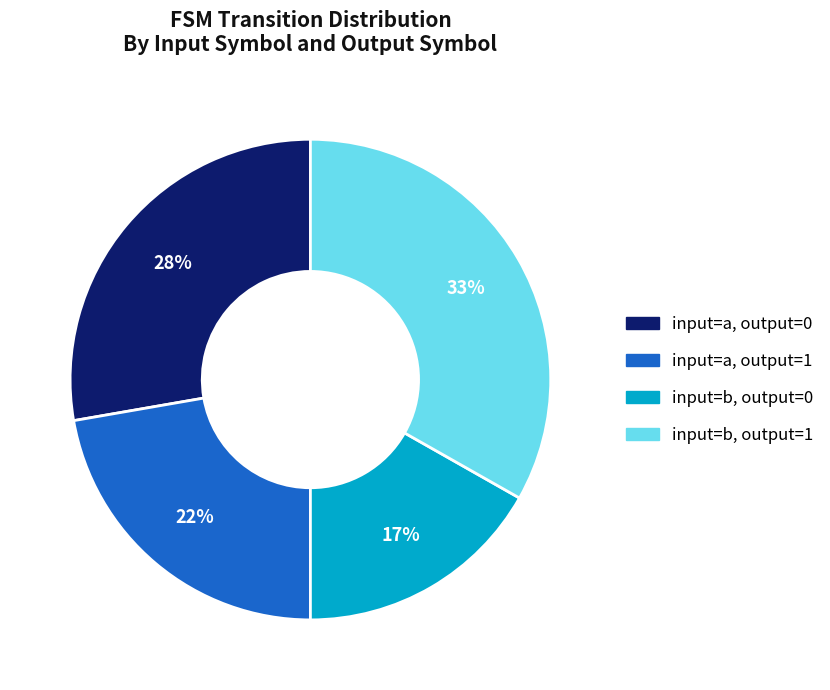

To the nearest percent, what is the difference between the largest and smallest slice percentages?

16%